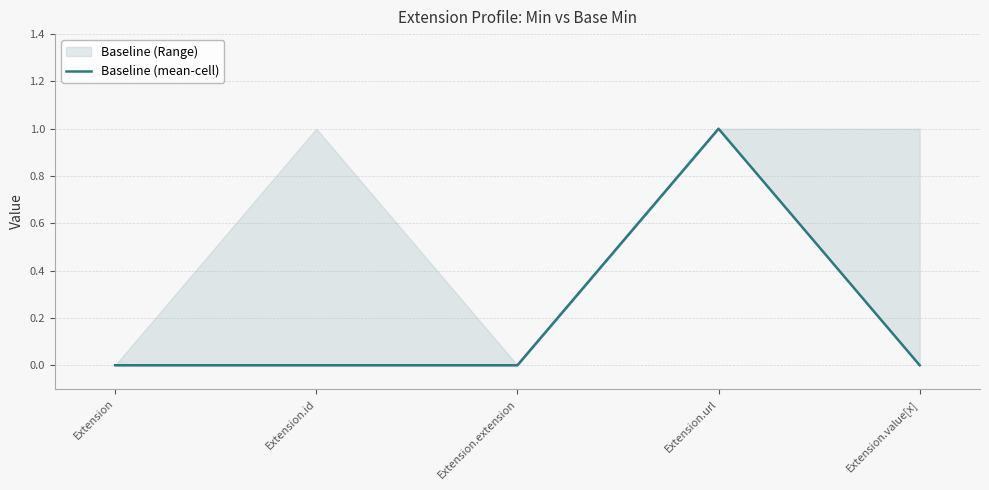

The chart shows a value of 1 at Extension.url. True or false?

True